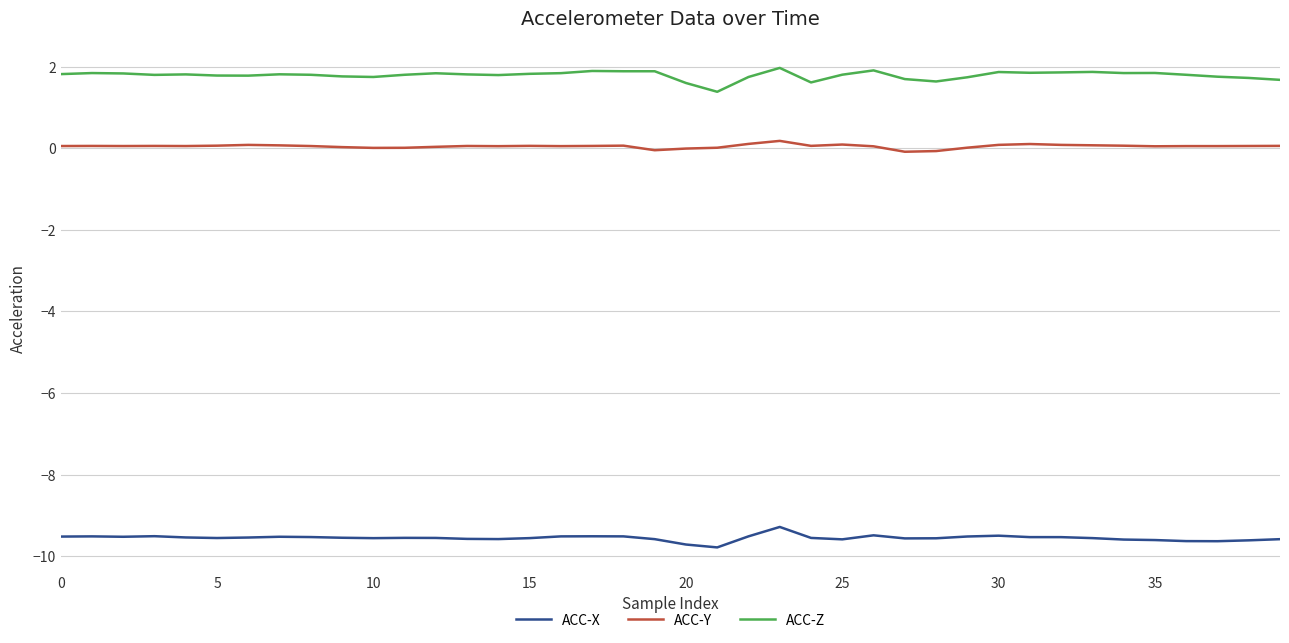

True or false: ACC-X and ACC-Z cross at least once.

False